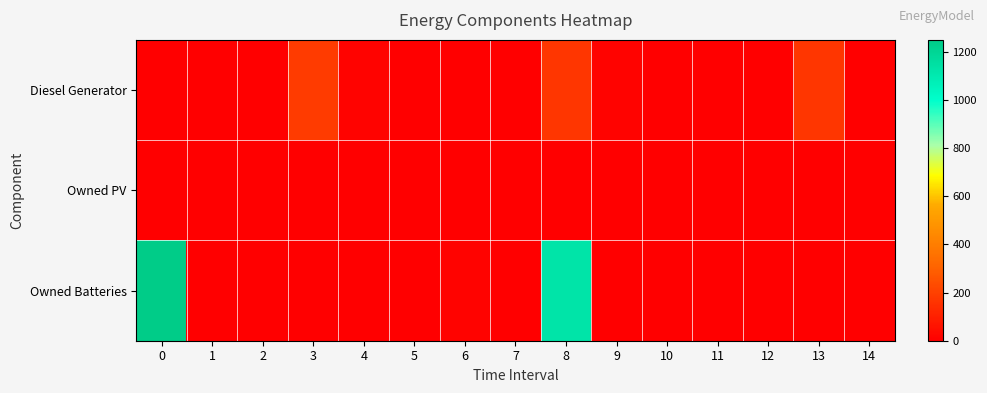

Reading left to right, transcribe all the data shown in this chart.

Diesel Generator: 0=0	1=0	2=0	3=182	4=14	5=0	6=0	7=0	8=168	9=14	10=0	11=0	12=0	13=168	14=0
Owned PV: 0=0	1=0	2=0	3=0	4=0	5=0	6=0	7=0	8=0	9=0	10=0	11=0	12=0	13=0	14=0
Owned Batteries: 0=1249	1=0	2=0	3=0	4=0	5=0	6=12	7=0	8=1130	9=0	10=0	11=0	12=0	13=0	14=0